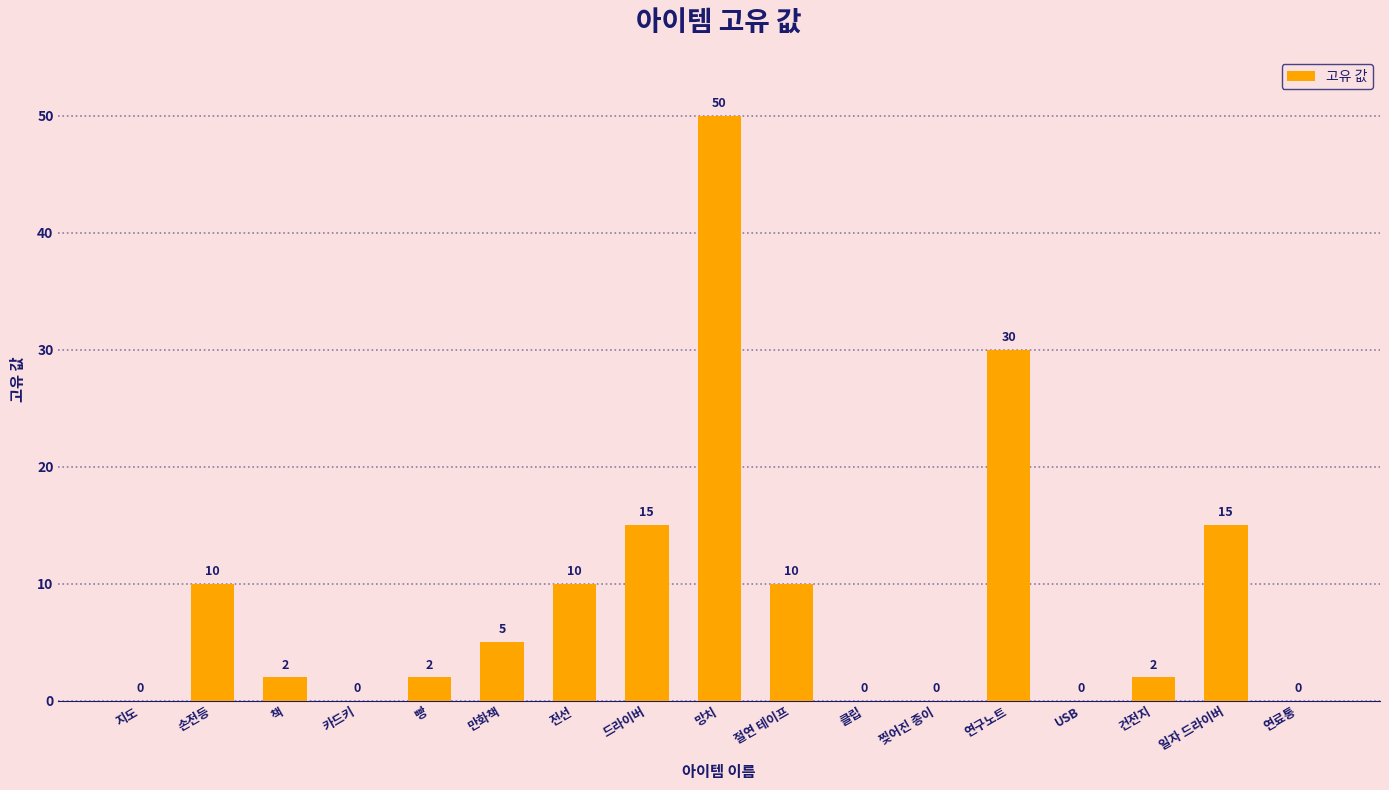

Reading left to right, transcribe all the data shown in this chart.

0	10	2	0	2	5	10	15	50	10	0	0	30	0	2	15	0